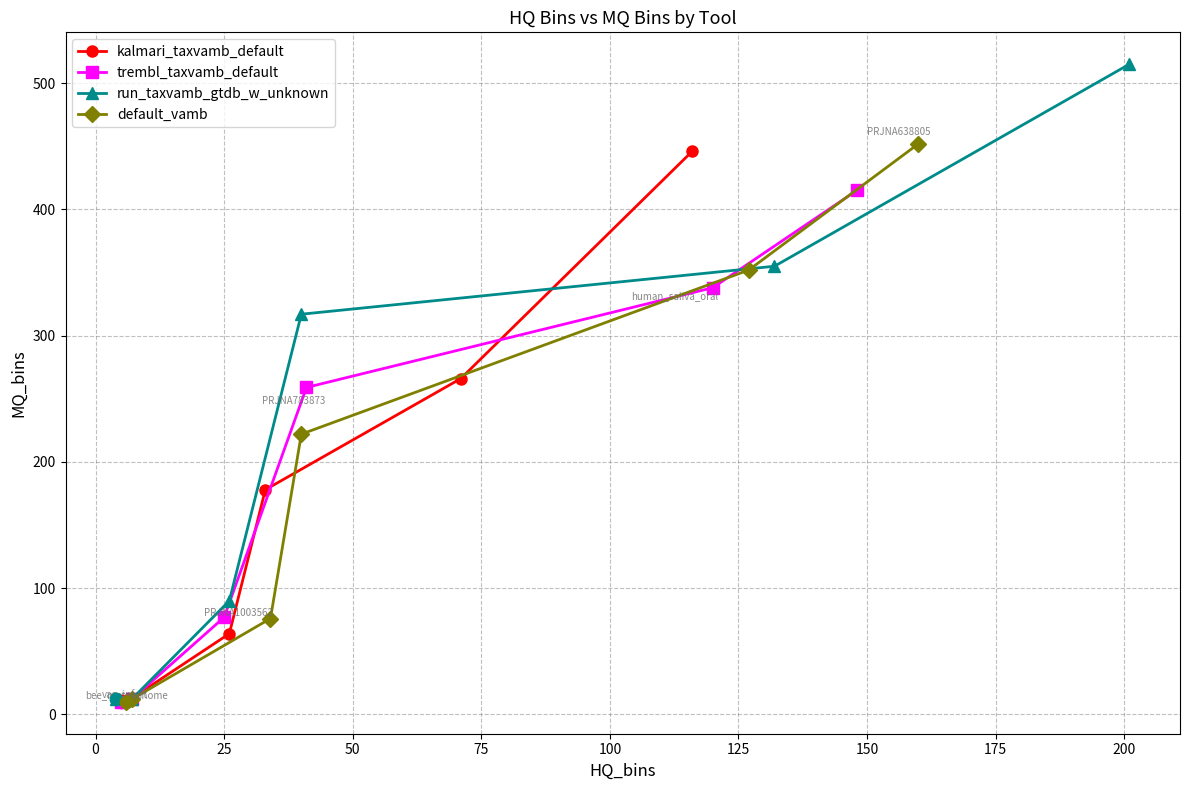

Which series has the largest total across all categories?

run_taxvamb_gtdb_w_unknown